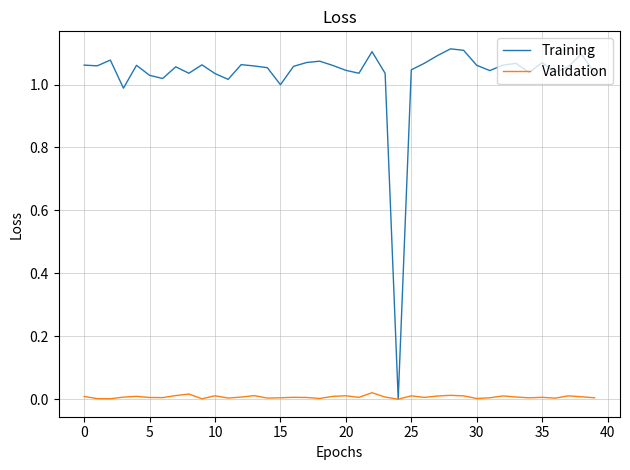

Which series has the largest total across all categories?

Training